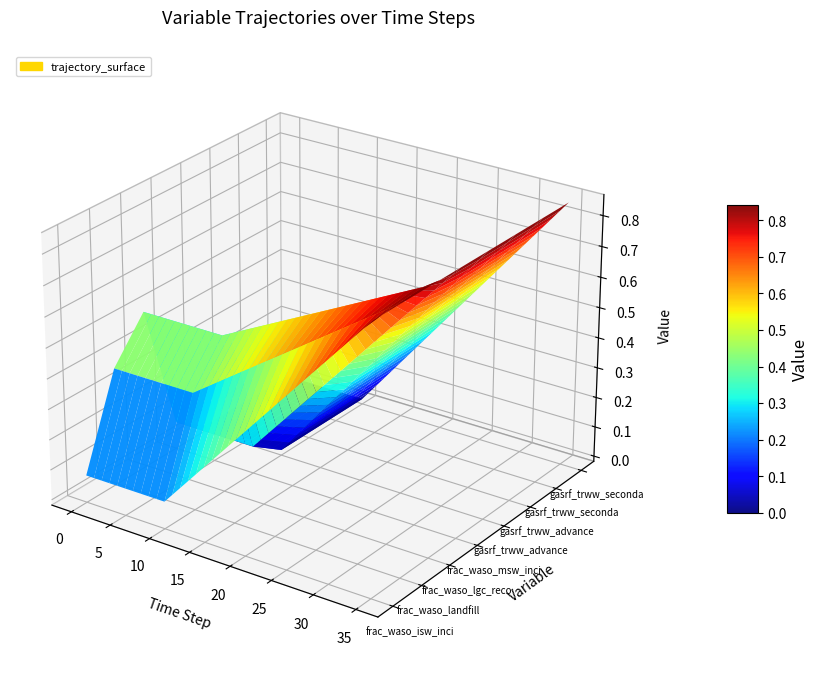

Is it true that gasrf_trww_advanced_anae equals 0.2 at 21?

False